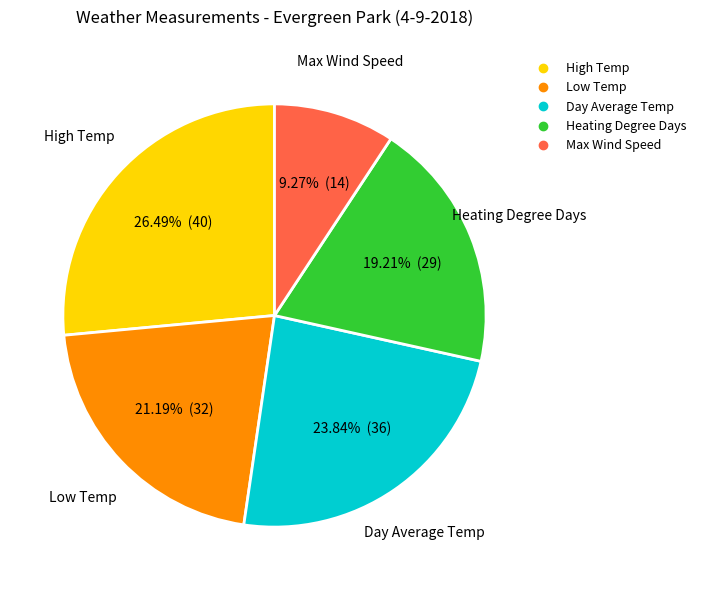

How many slices are in this pie chart?

5